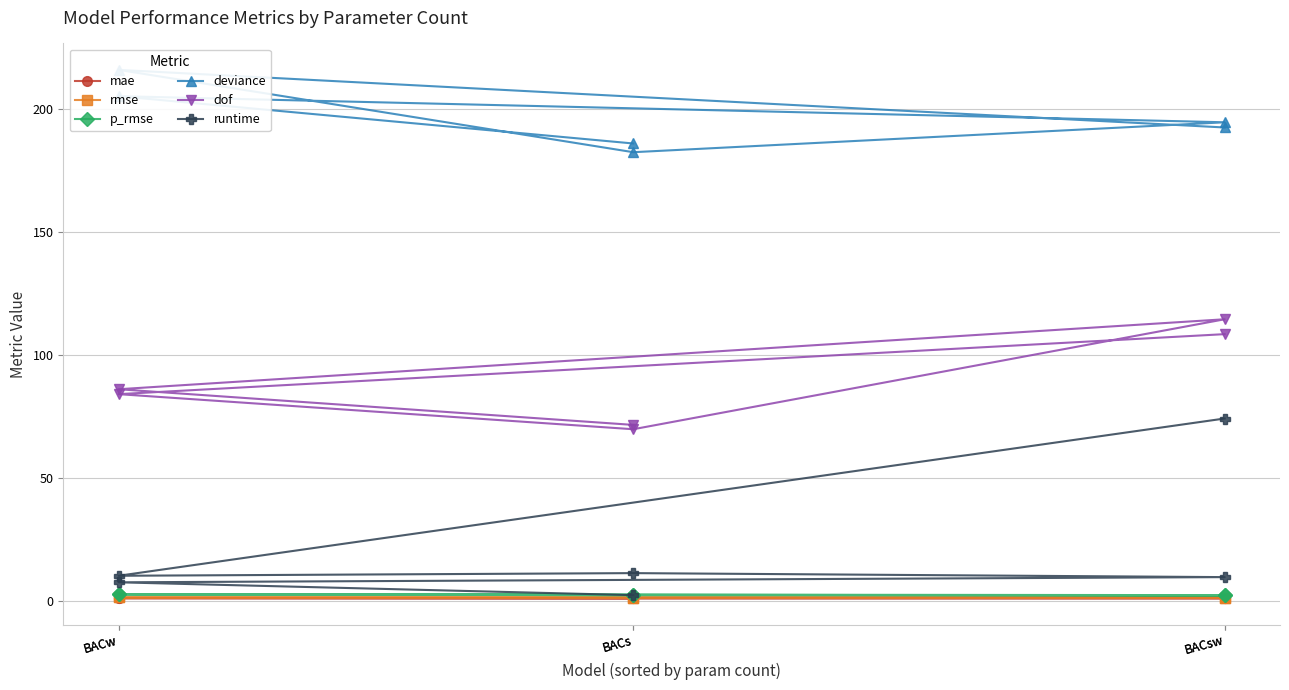

At which category does rmse reach its first local peak?

BACw